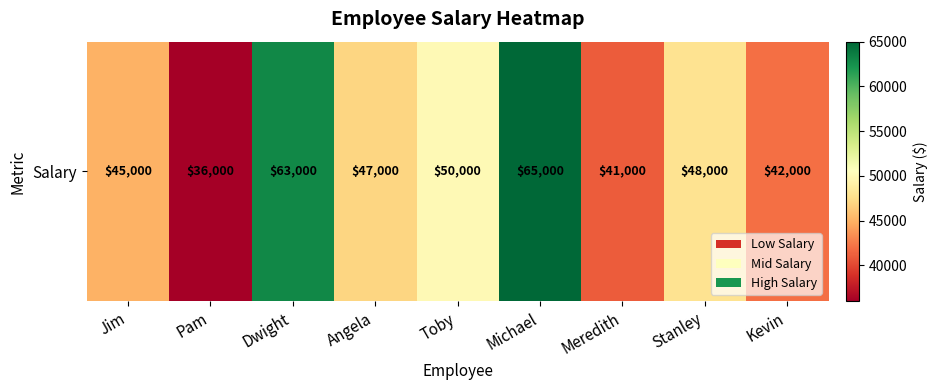

Reading left to right, what are all the values shown in this chart?

45000	36000	63000	47000	50000	65000	41000	48000	42000